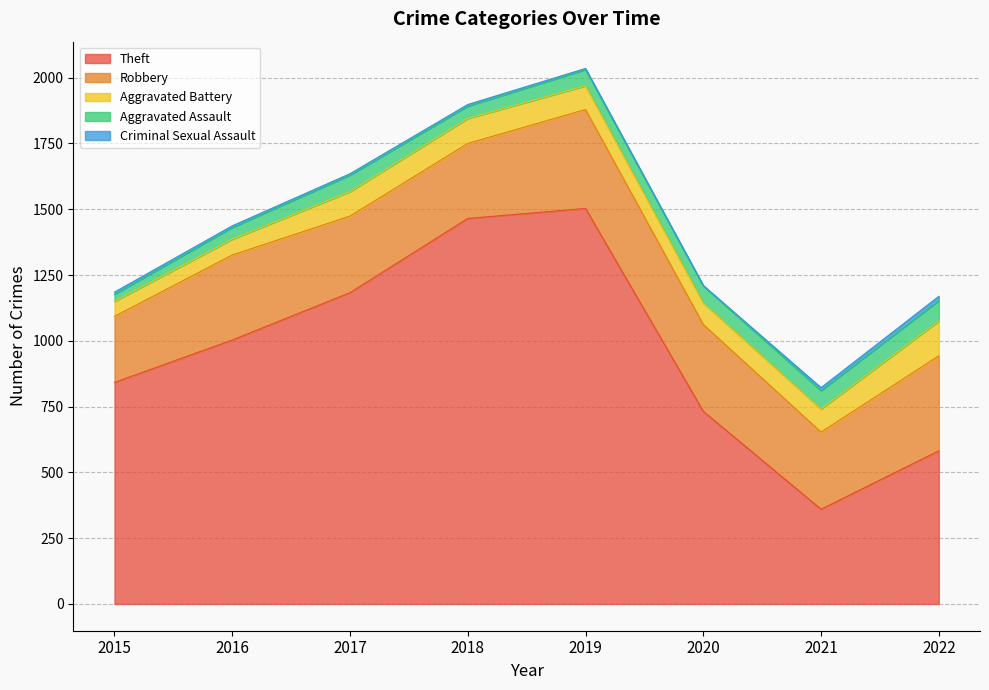

Rank the series by their maximum value, from highest to lowest.

Theft, Robbery, Aggravated Battery, Aggravated Assault, Criminal Sexual Assault